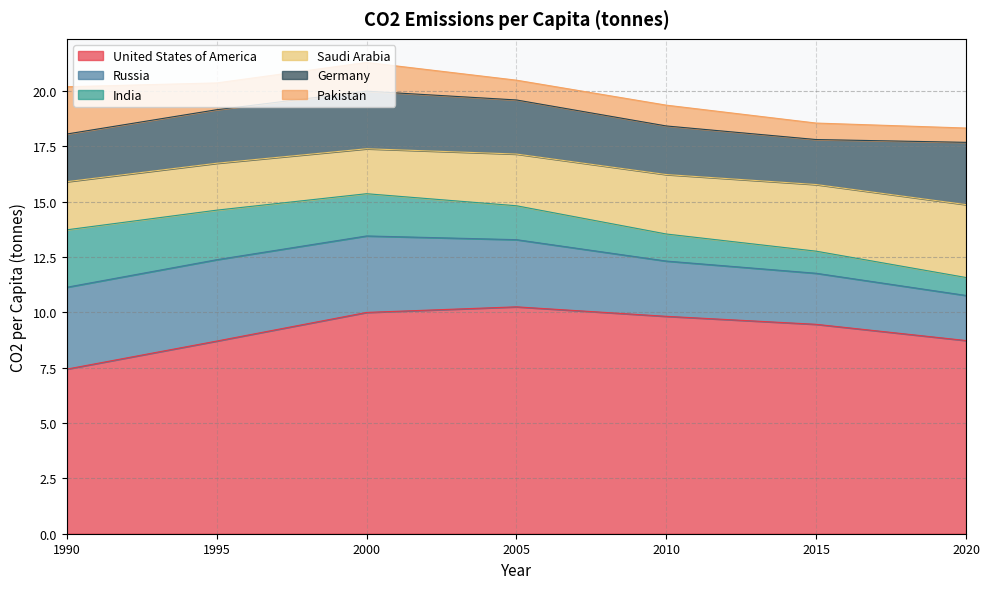

At which label is Pakistan closest to 1?

2010